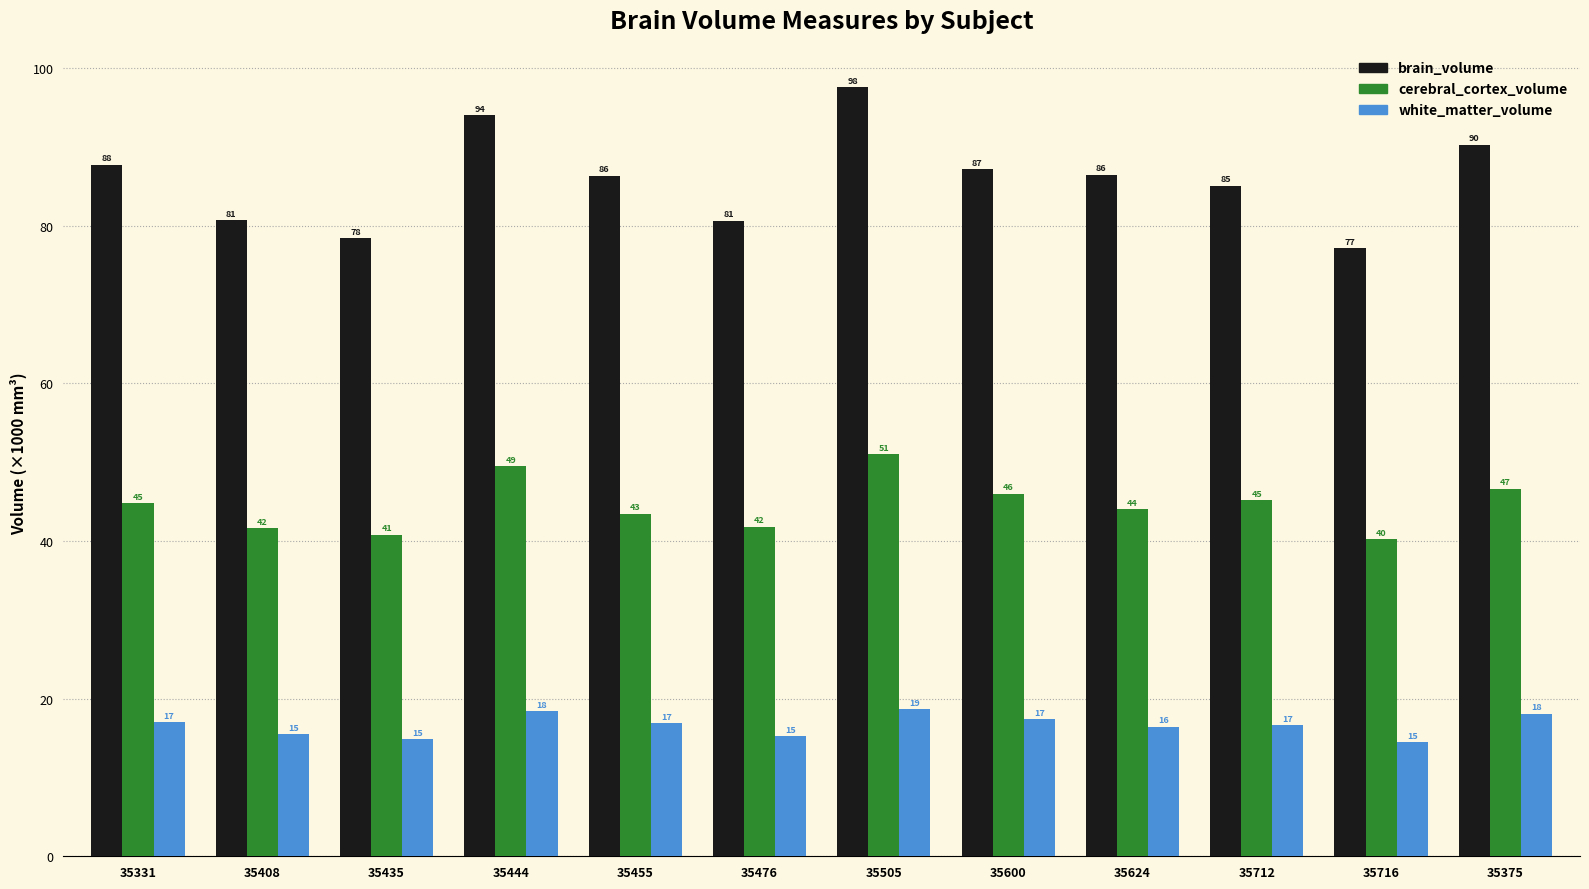

What is the value of the brain_volume bar at the 9th from the left?

86.5